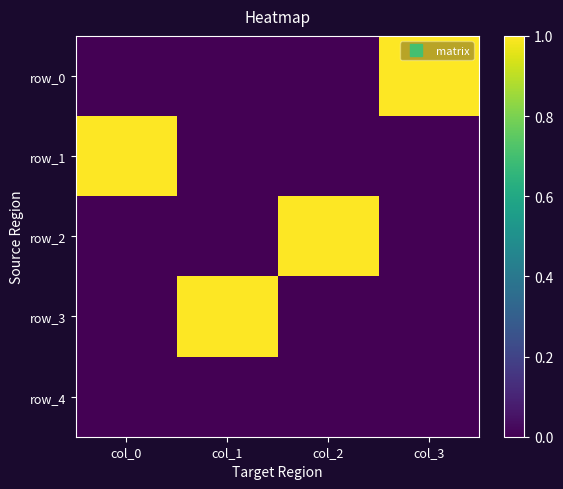

Is the value of row_3 at col_0 greater than the value of row_2 at col_0?

No